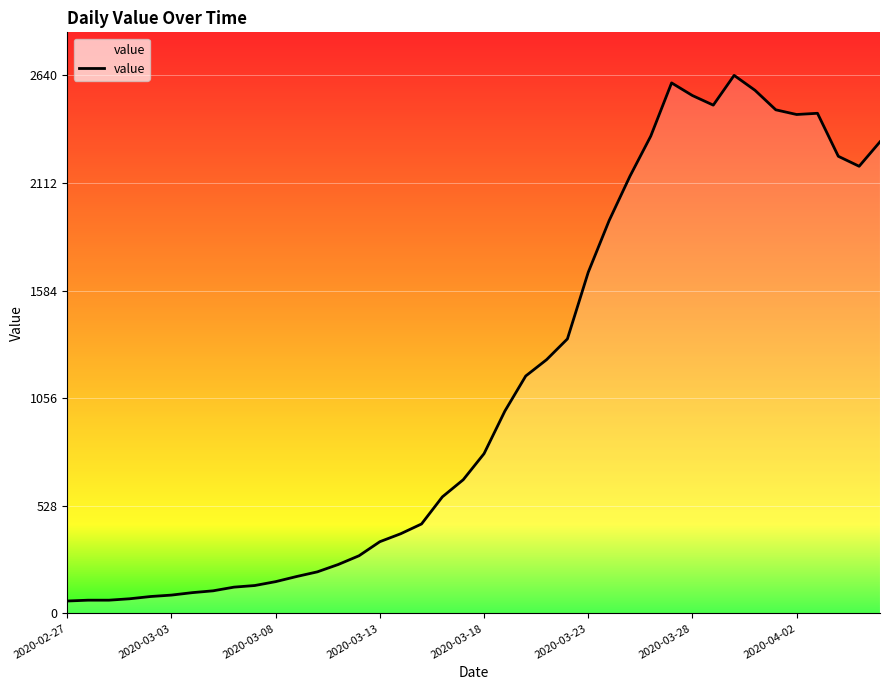

What is the difference between the maximum and minimum values?

2579